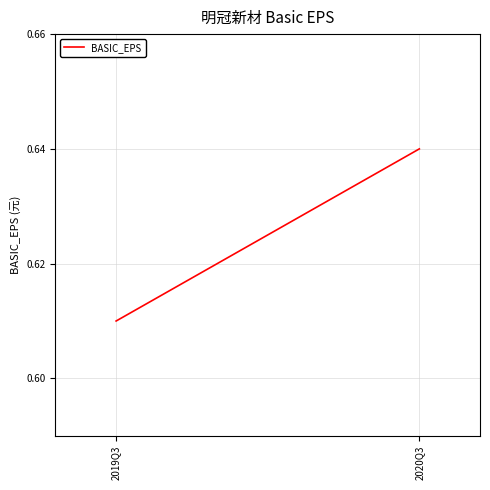

Reading left to right, what are all the values shown in this chart?

2019Q3=0.6	2020Q3=0.6